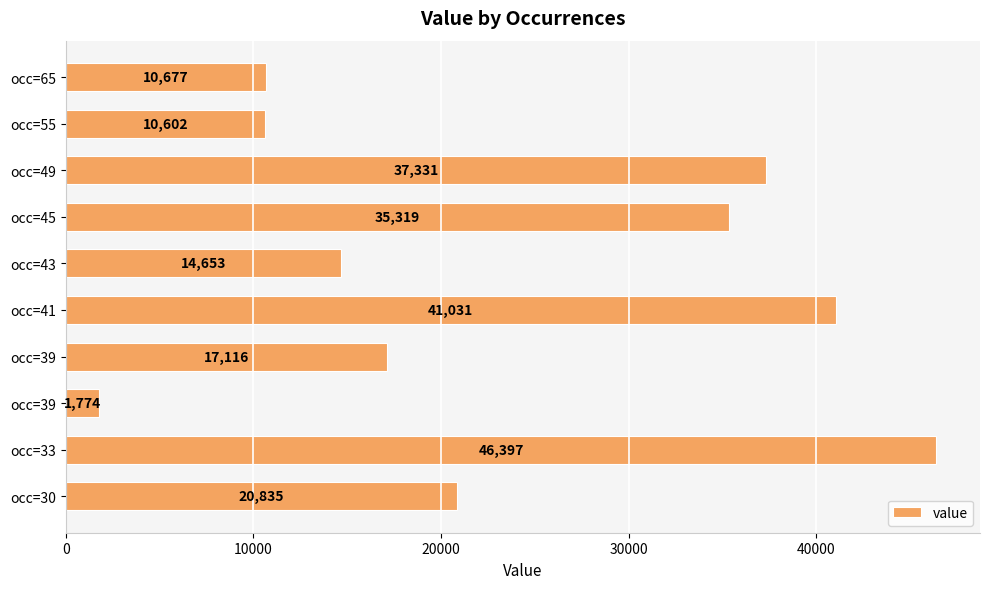

Are the bars grouped side by side (vs. stacked)?

No